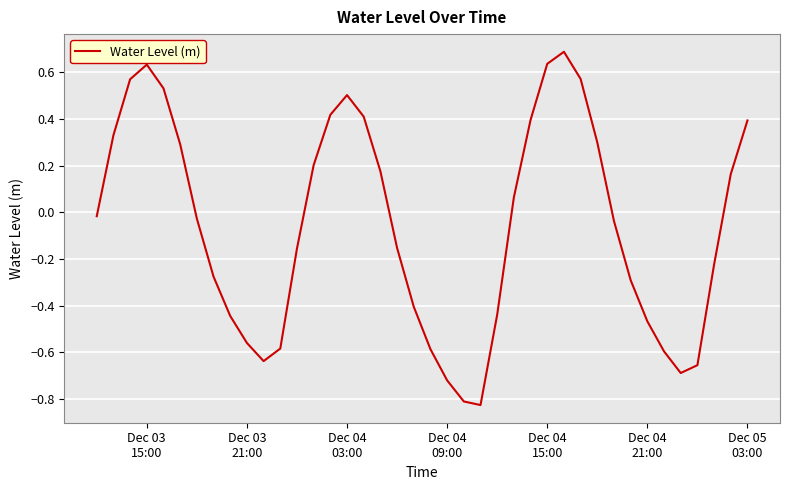

What is the maximum value shown in the chart?

0.7